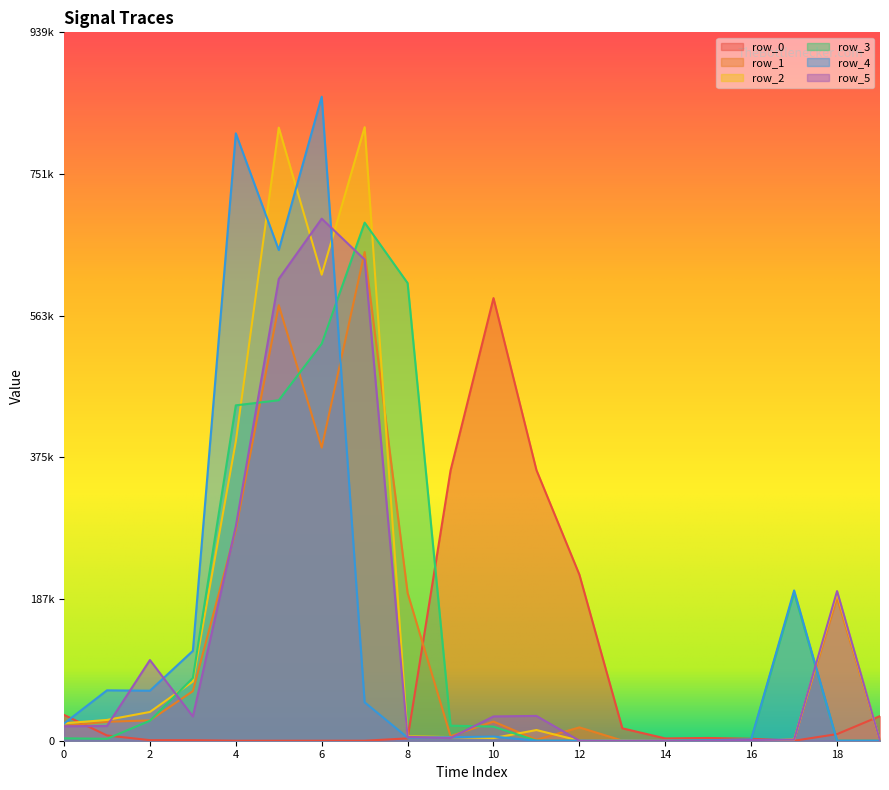

What is the sum of all row_5 values?

2680180